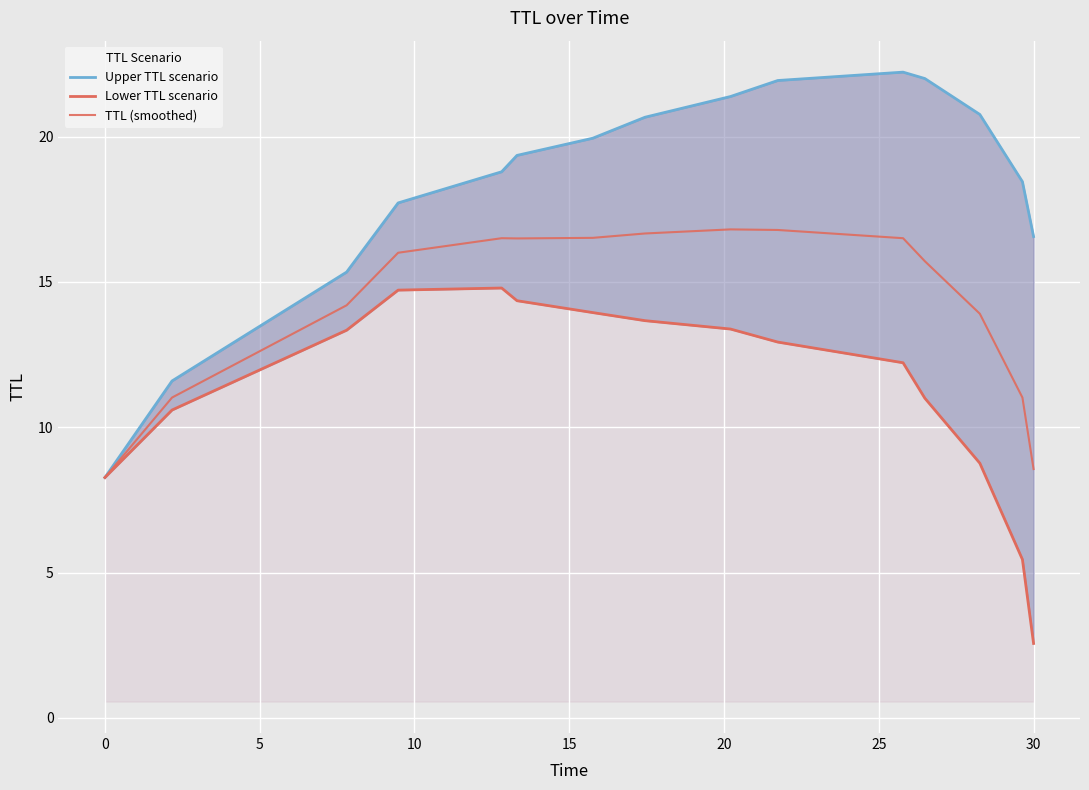

How many interior local valleys does the TTL (smoothed) series have?

1